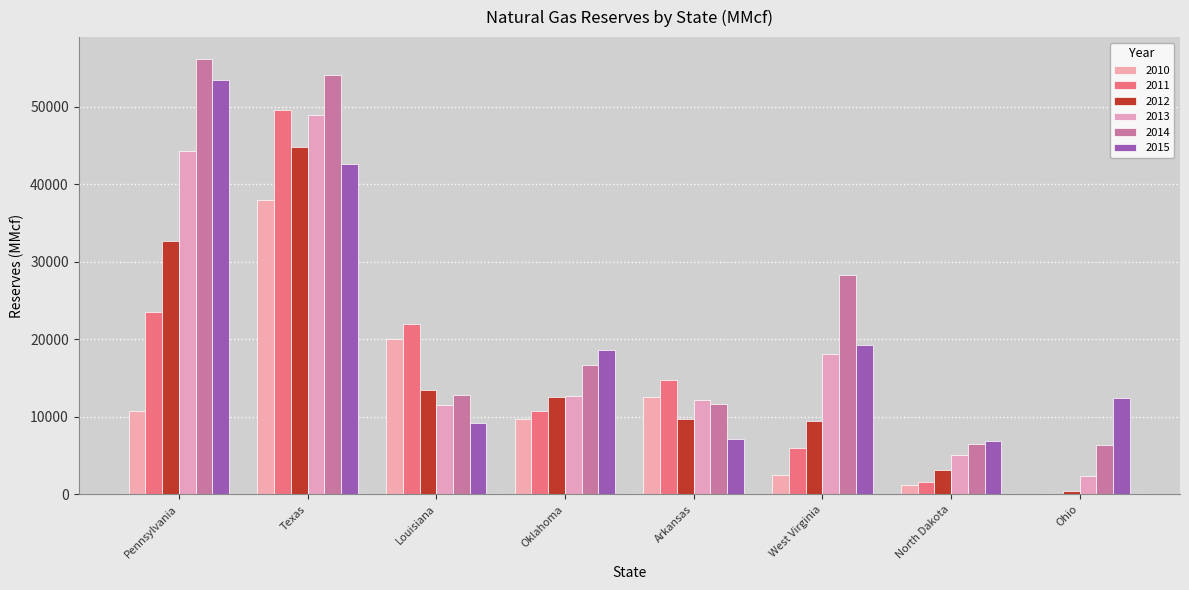

What is the sum of all 2012 values?

126371